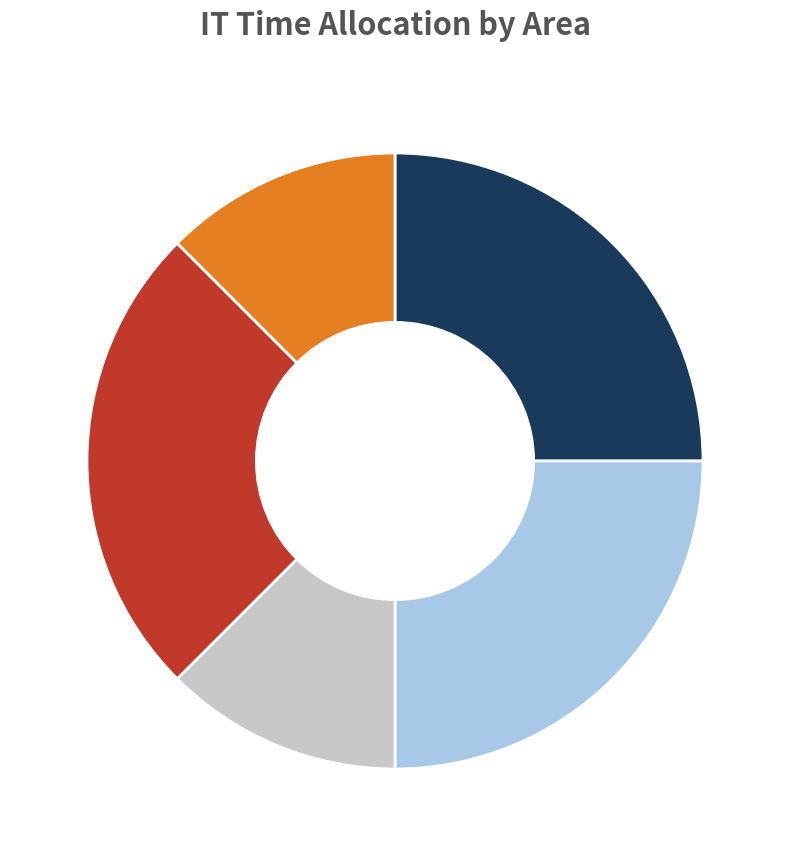

Is there any slice that represents more than half of the pie?

No